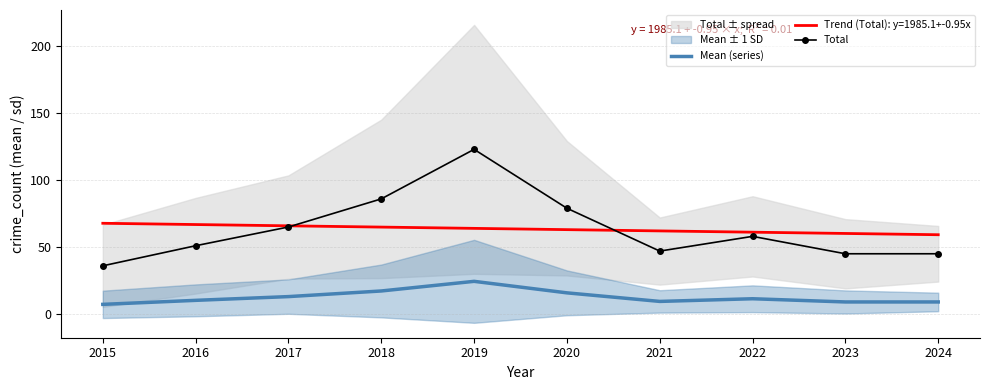

True or false: Total has a value of 15.1 at 2015.

False